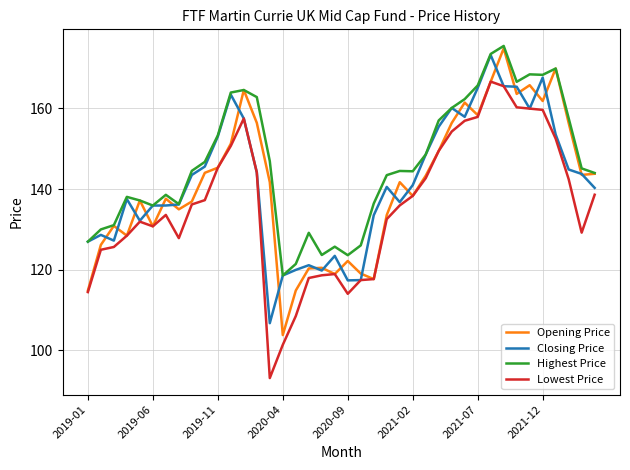

True or false: Lowest Price and Highest Price cross at least once.

False